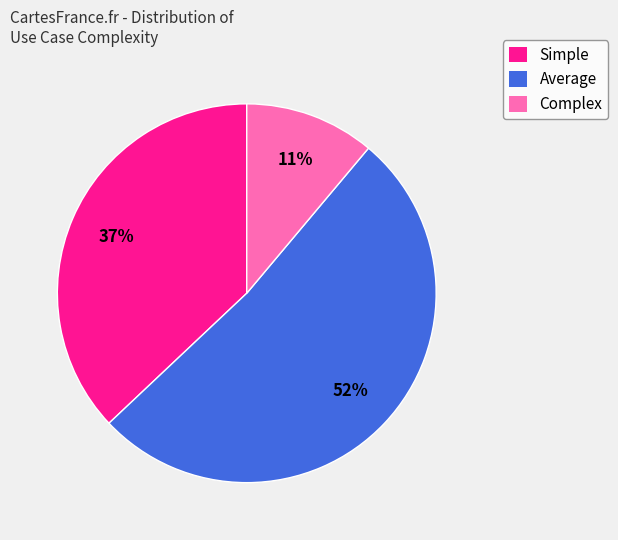

Which category has the smallest portion of the pie?

Complex